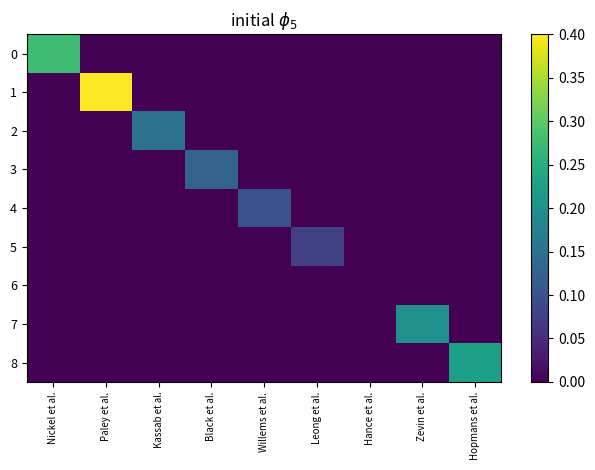

At which category is the sum across all series the highest?

Paley et al.